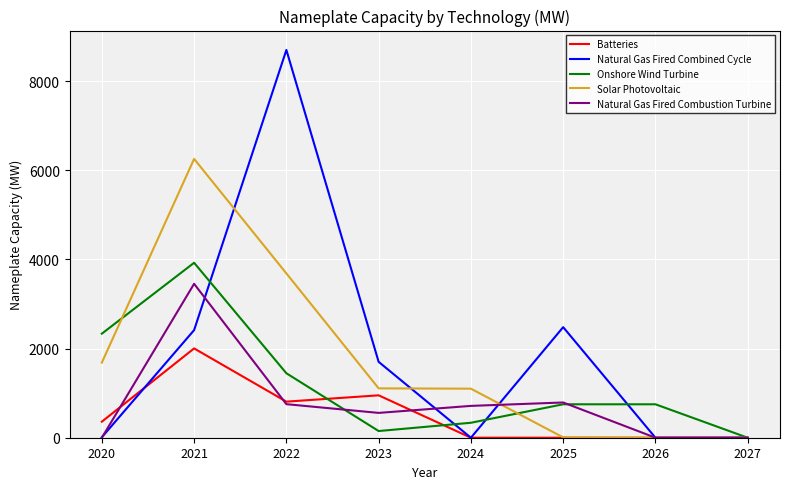

The Onshore Wind Turbine series shows 1446.0 at 2022. True or false?

True